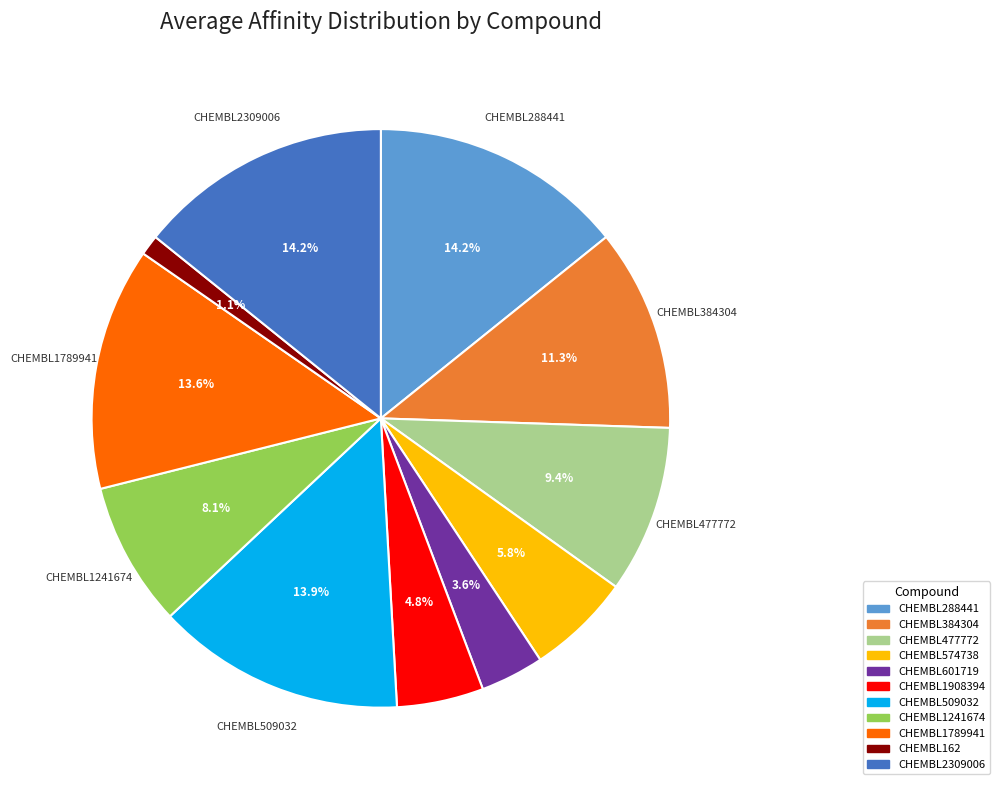

What is the ratio of the value at CHEMBL384304 to the value at CHEMBL477772?

1.2